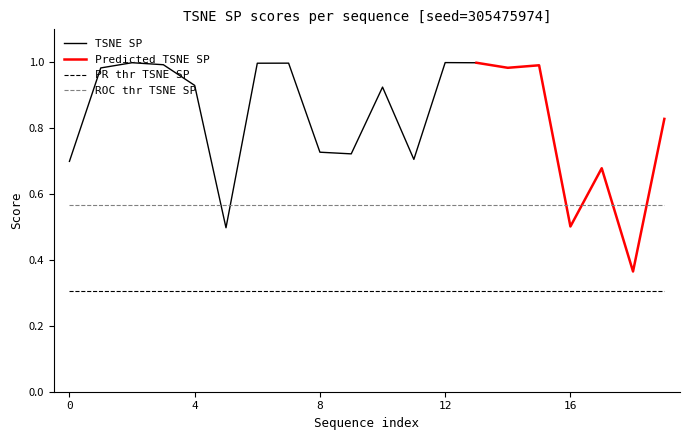

How many interior local peaks does the TSNE SP series have?

6